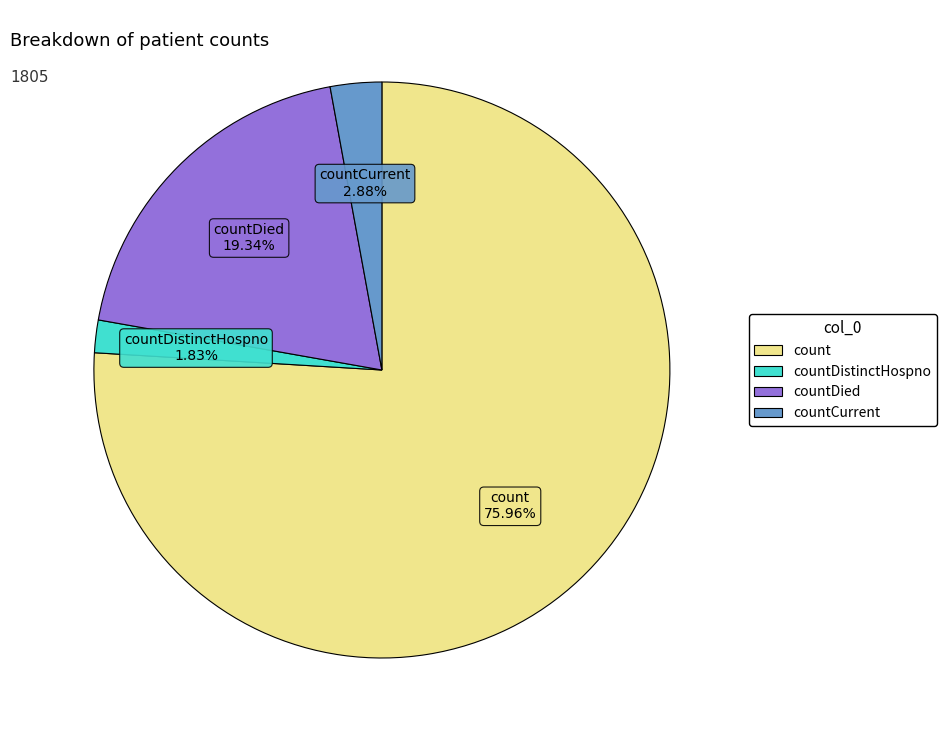

Is there a majority slice in this chart?

Yes